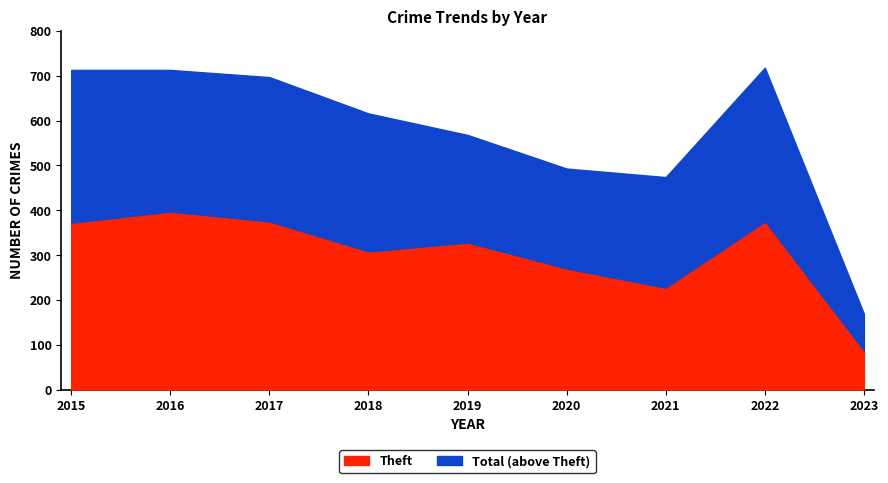

Which series has the largest total across all categories?

Total